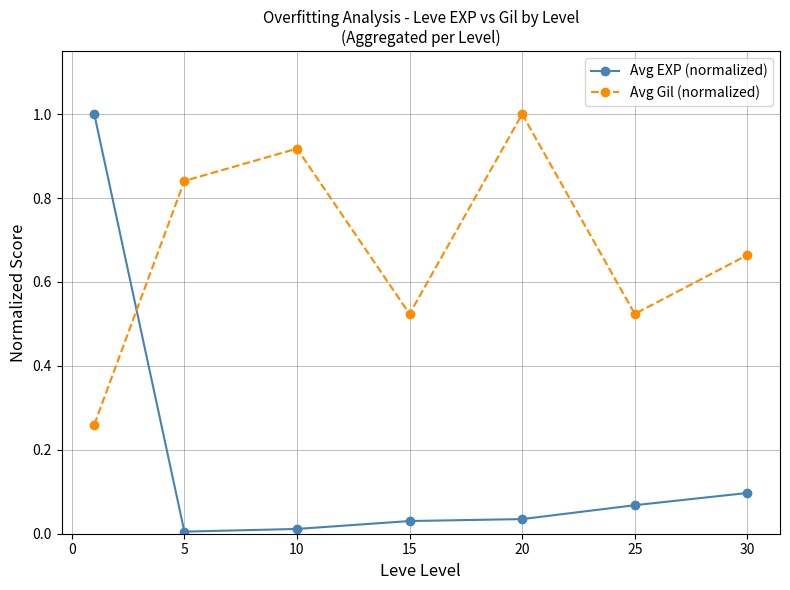

True or false: Avg Gil (normalized) and Avg EXP (normalized) intersect in this chart.

True